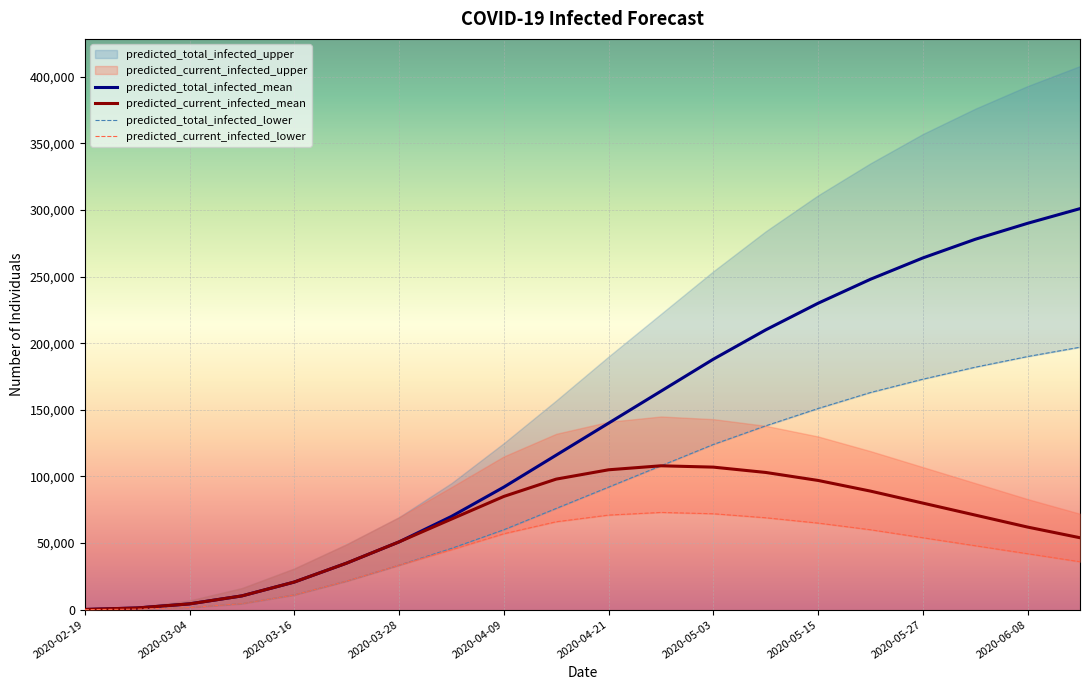

True or false: predicted_total_infected_mean has more than 2 interior local peaks.

False